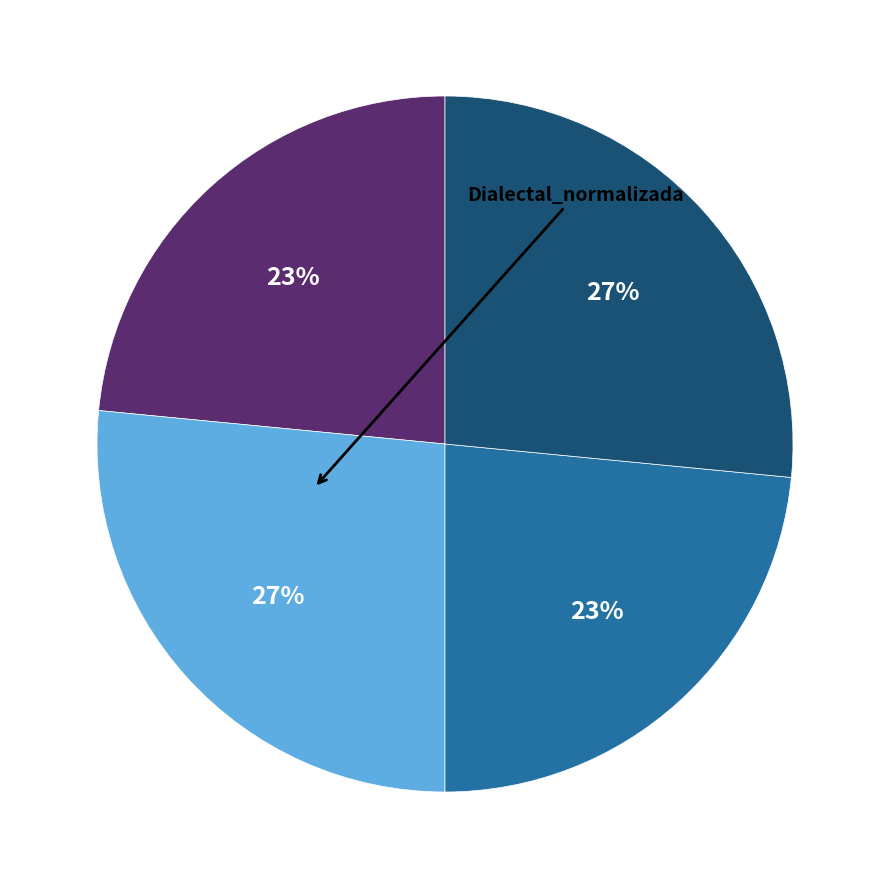

To the nearest percent, what is the average slice percentage?

25%